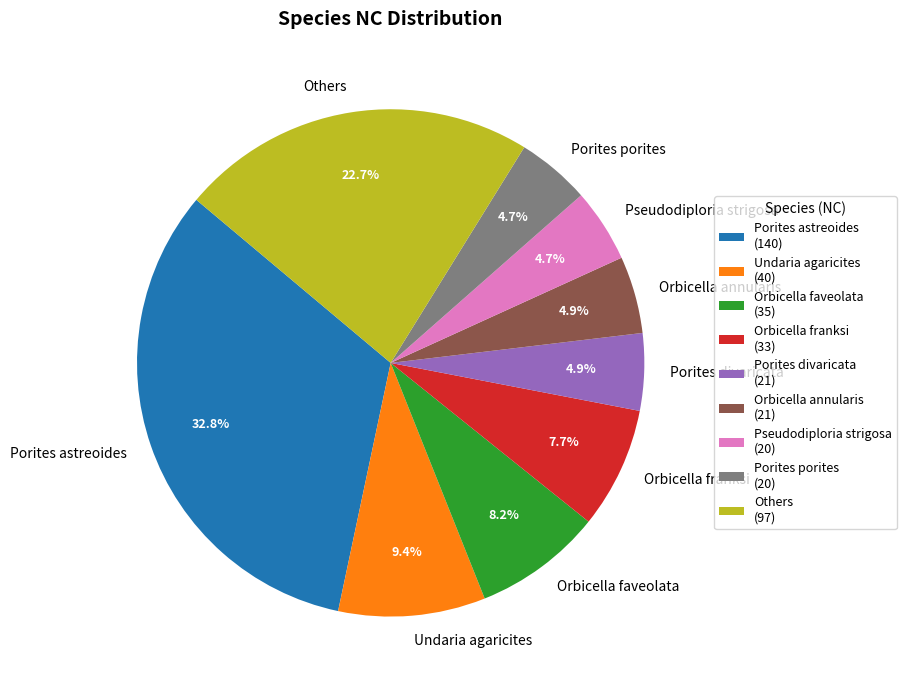

To the nearest percent, what percentage of the pie is Orbicella annularis?

5%